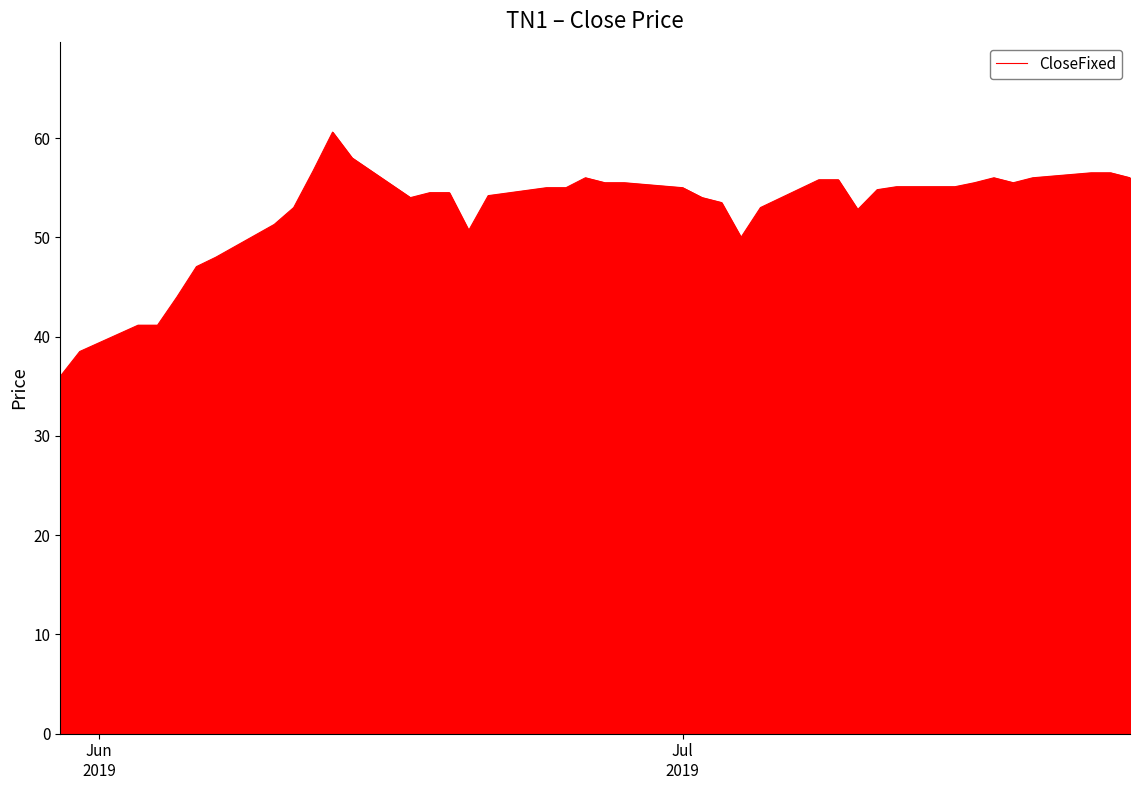

What is the difference between the maximum and minimum values?

24.6